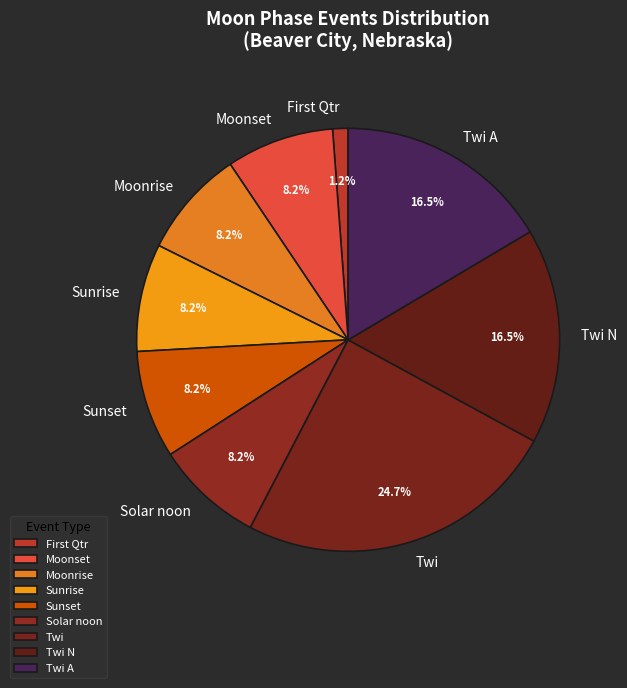

Which category has the biggest portion of the pie?

Twi